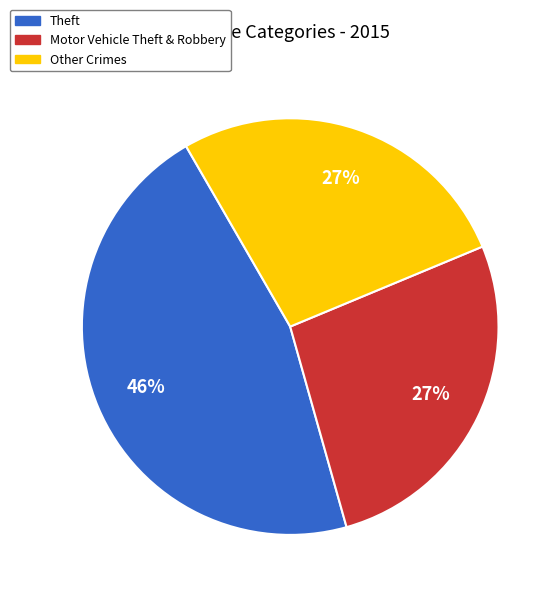

Which slice is the largest?

Theft